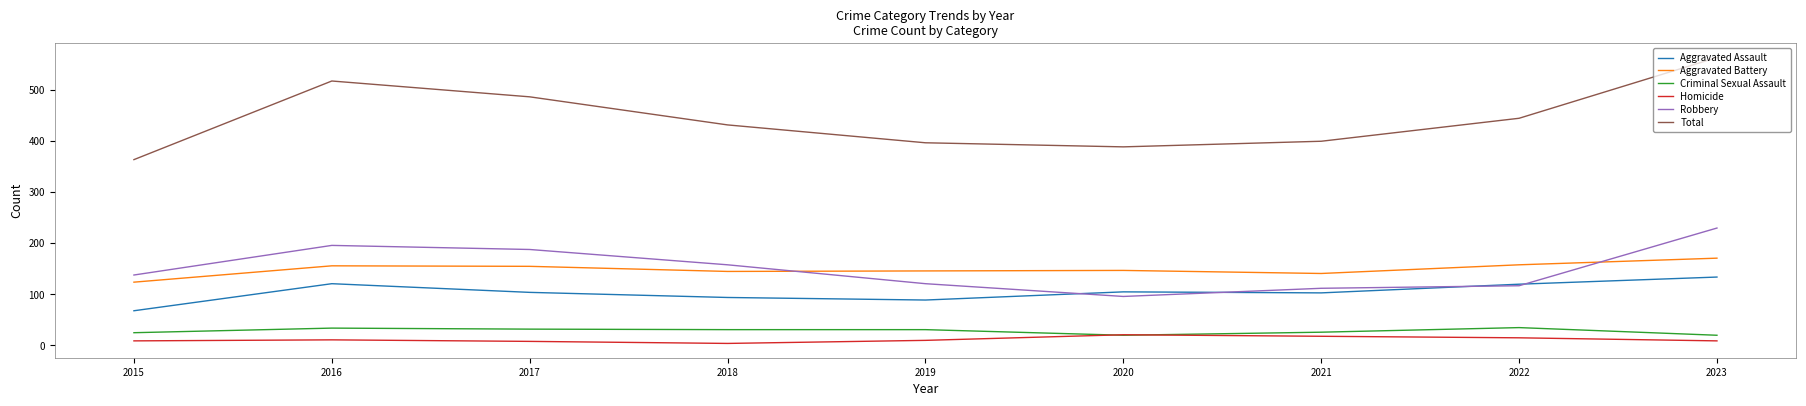

At which category does the chart reach its peak across all series?

2023